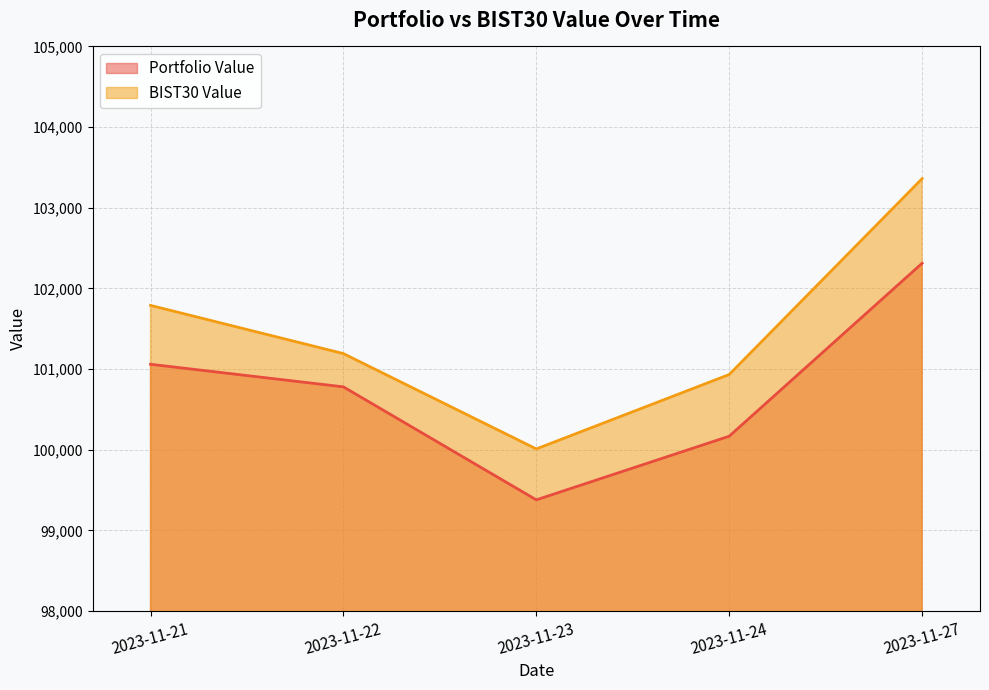

True or false: Portfolio Value and BIST30 Value cross at least once.

False